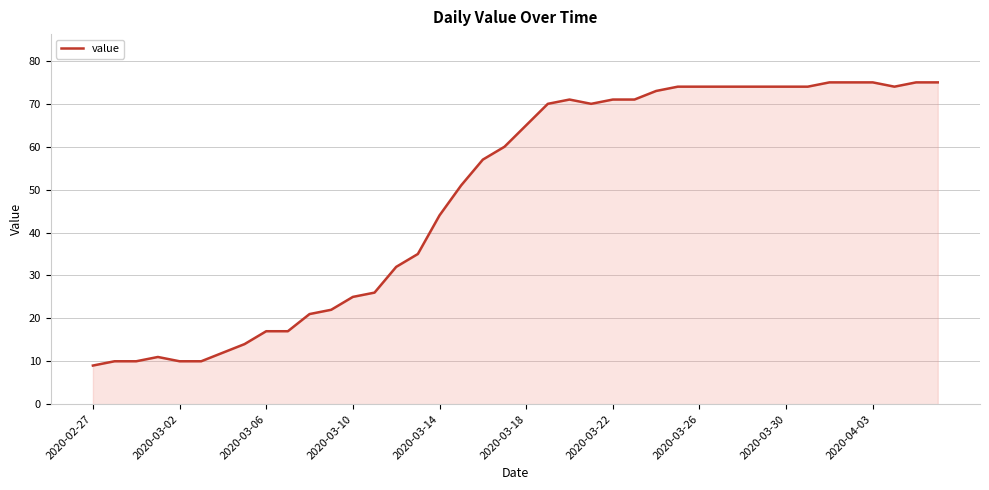

How many lines are shown in the chart?

1